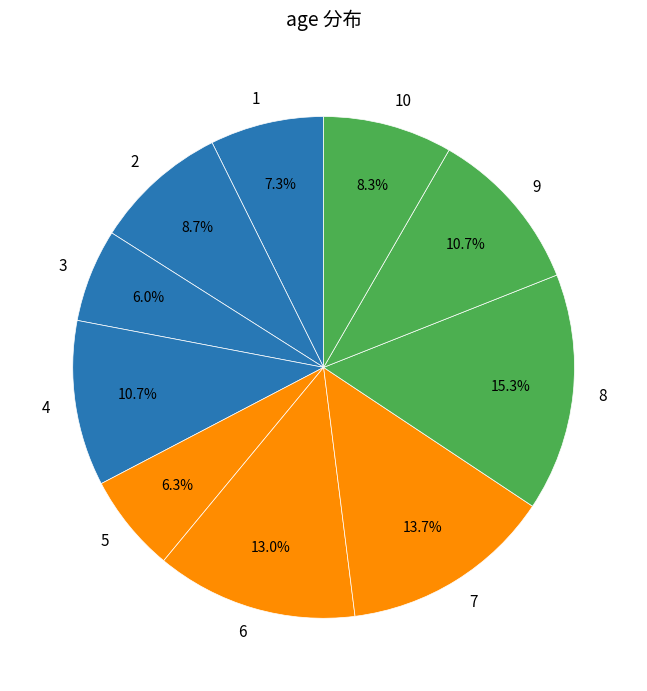

What percentage do 6 and 3 together represent?

19.0%